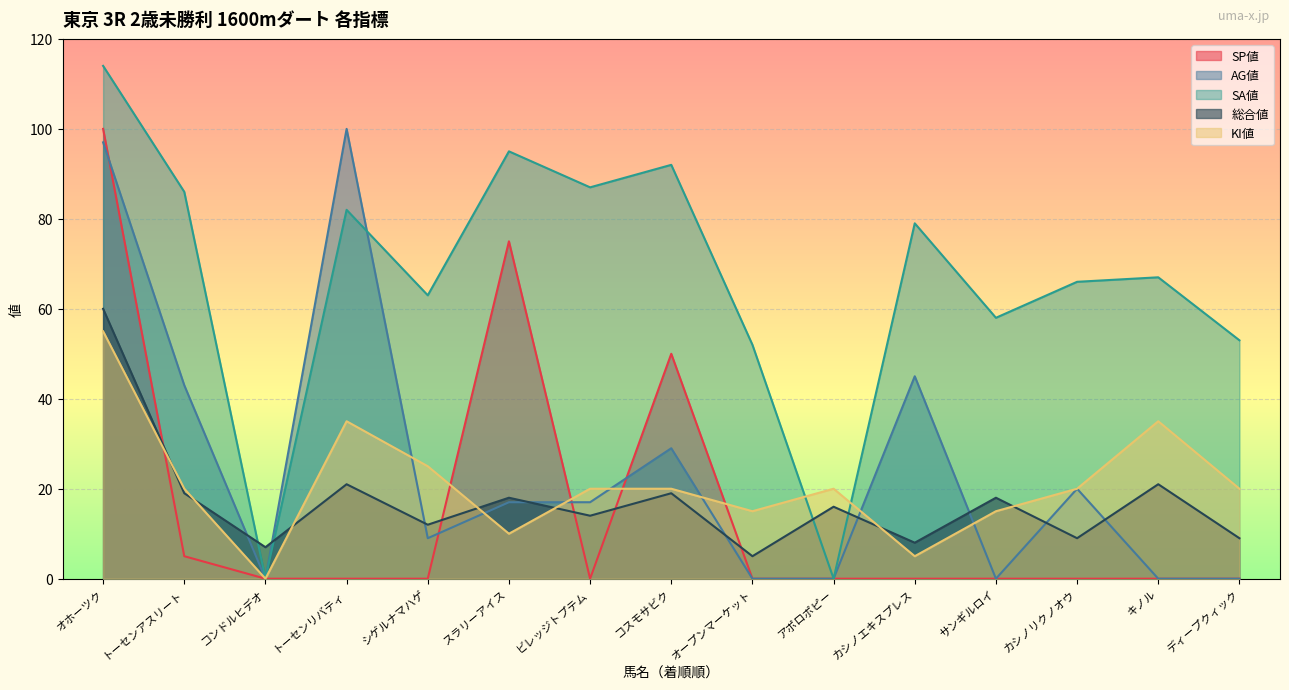

What are all the series names shown in the legend?

SP値, AG値, SA値, 総合値, KI値